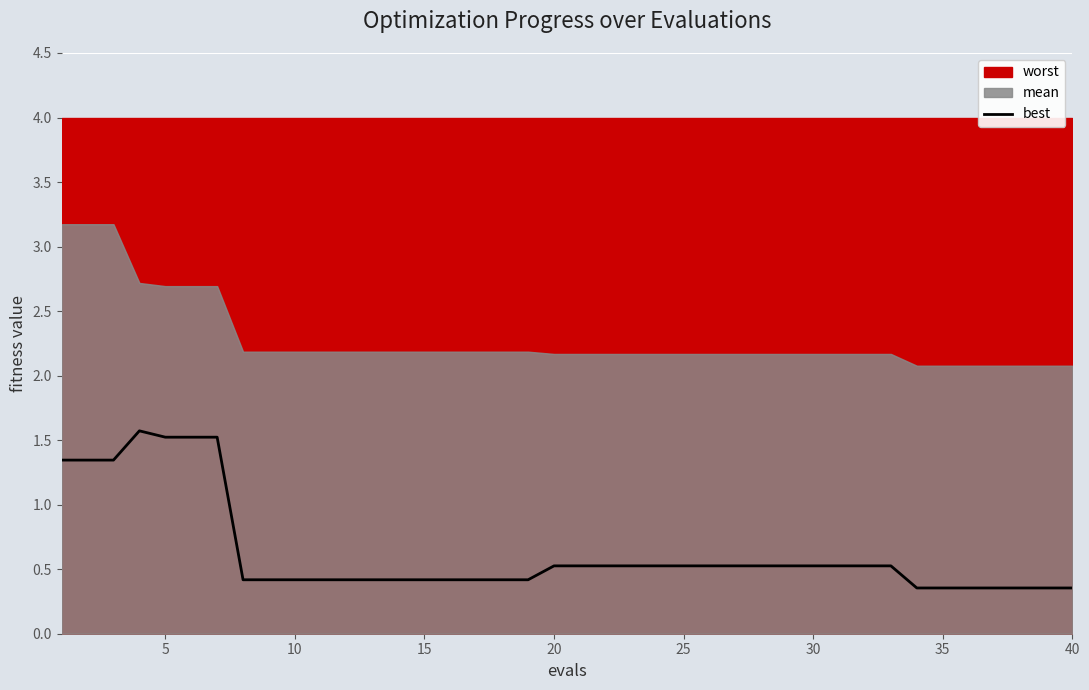

What is the value of the 15th point from the left?

0.4